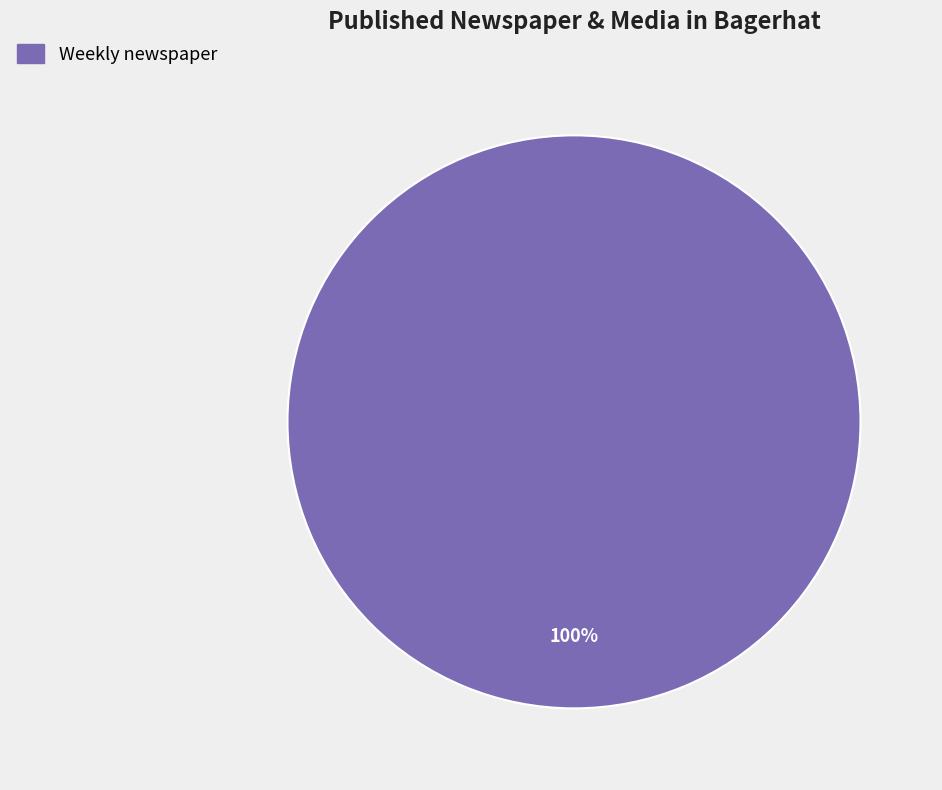

Is there a majority slice in this chart?

Yes